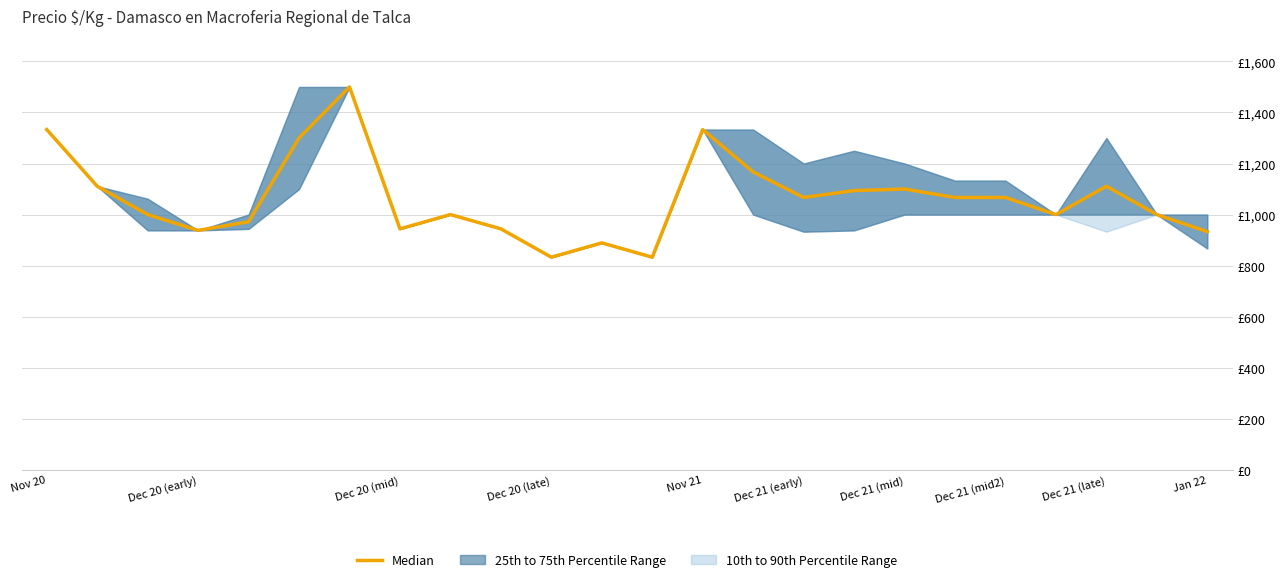

The value at Dec 21 (late) is 1111. True or false?

True